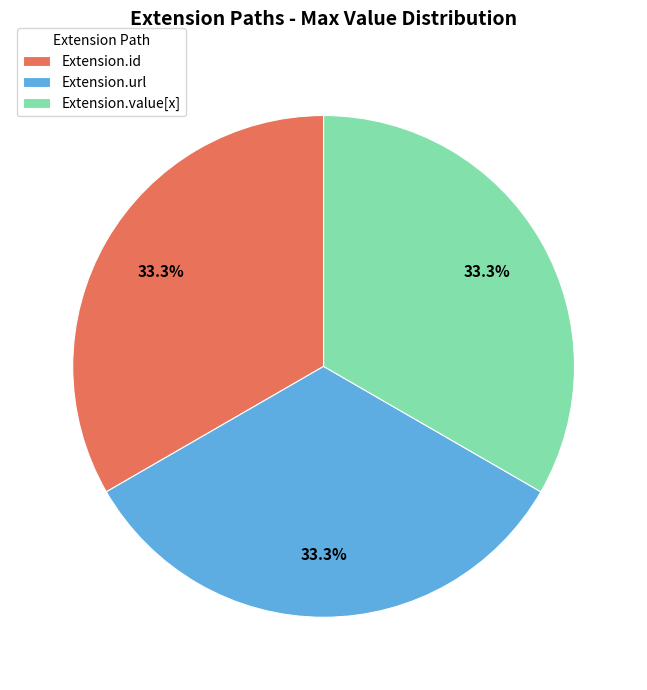

To the nearest percent, what is the average slice percentage?

33%